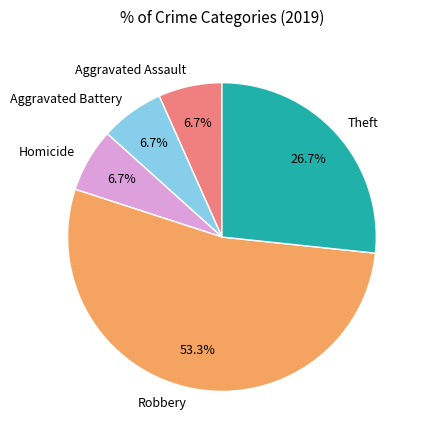

How many slices are in this pie chart?

5